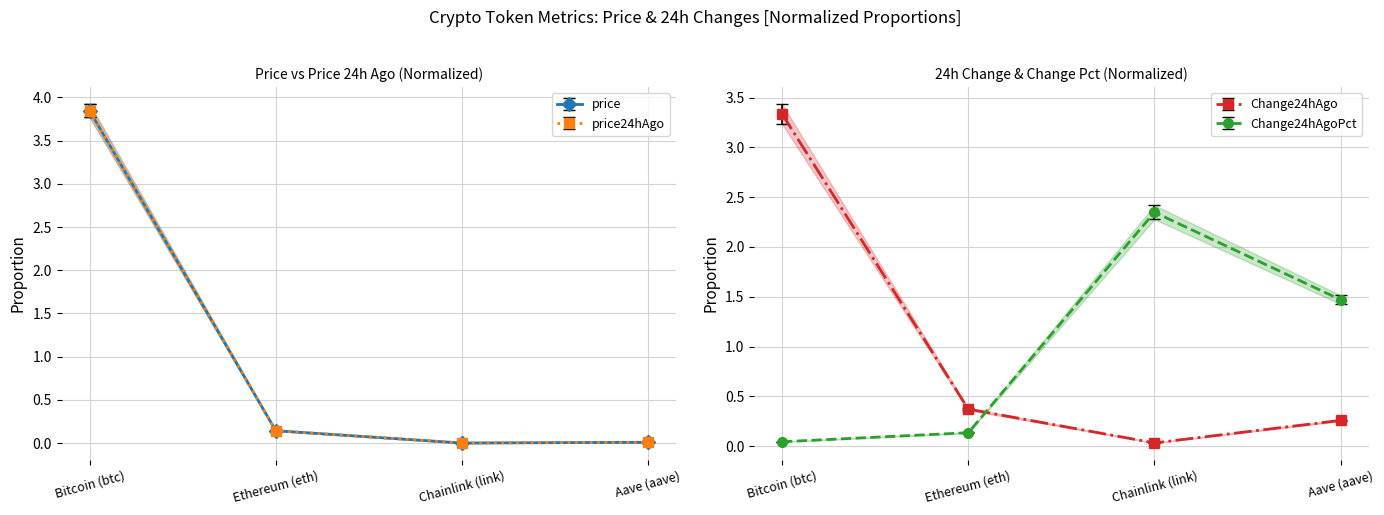

Count the number of data series in this chart.

4